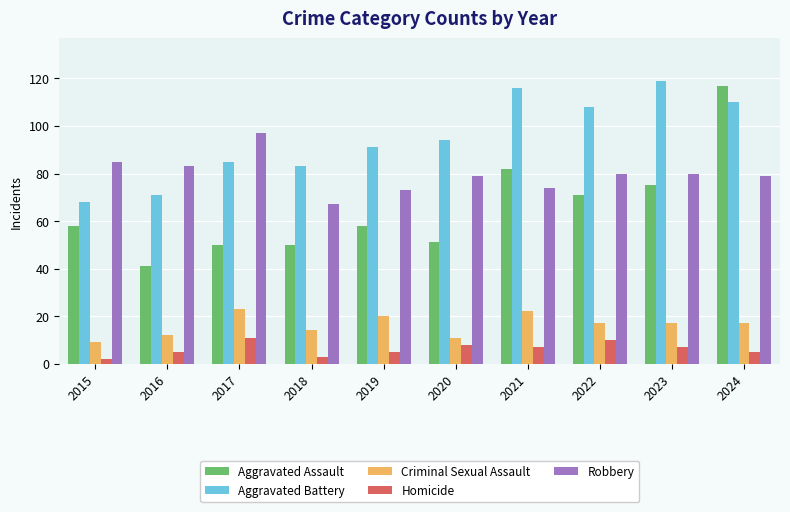

How many bars are there in each group?

5